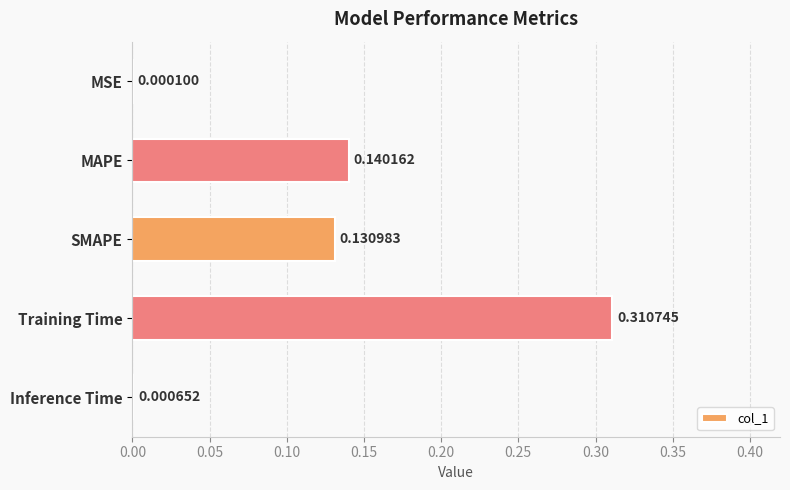

At which label is the value closest to 0?

MSE